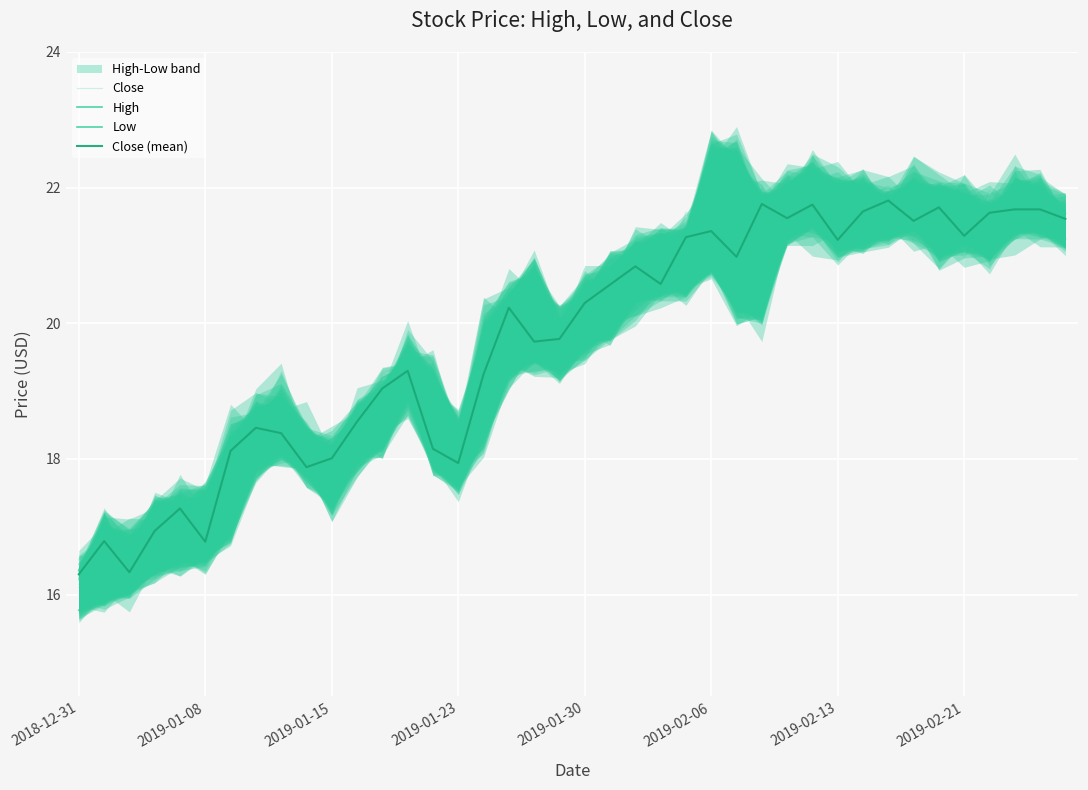

Is this an area chart (filled region under the line)?

No